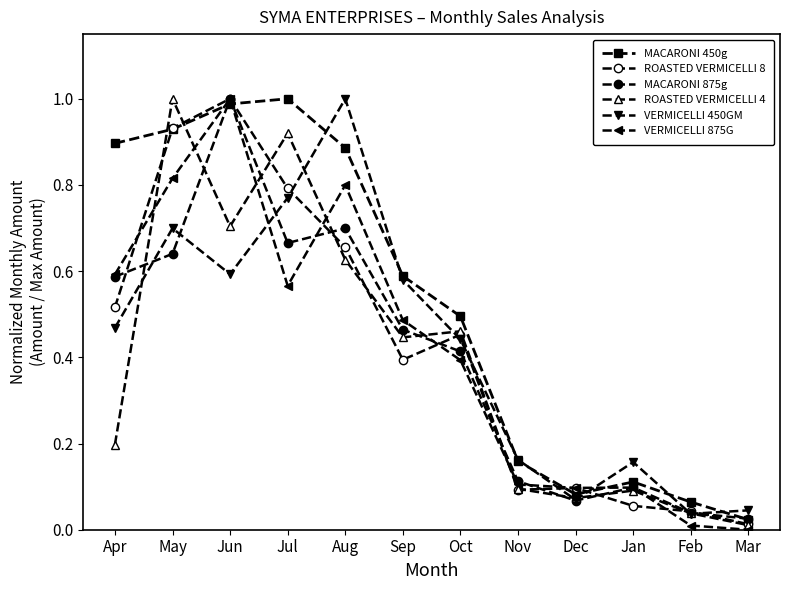

How many lines are shown in the chart?

6